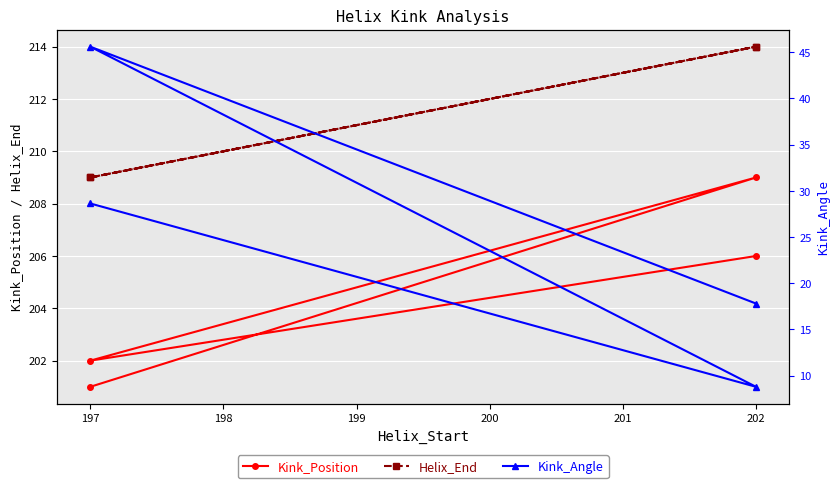

What is the minimum value for Helix_End?

209.0